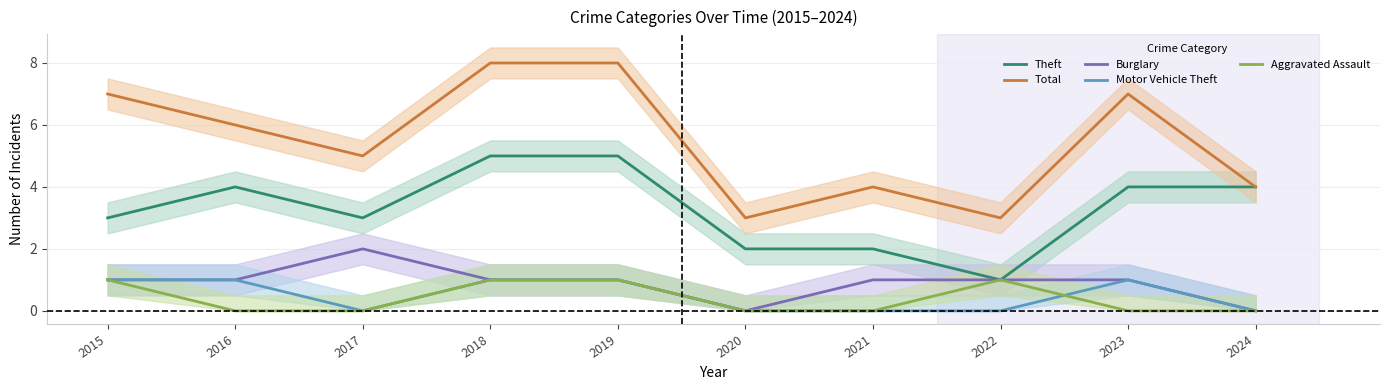

The Total series shows 3 at 2020. True or false?

True